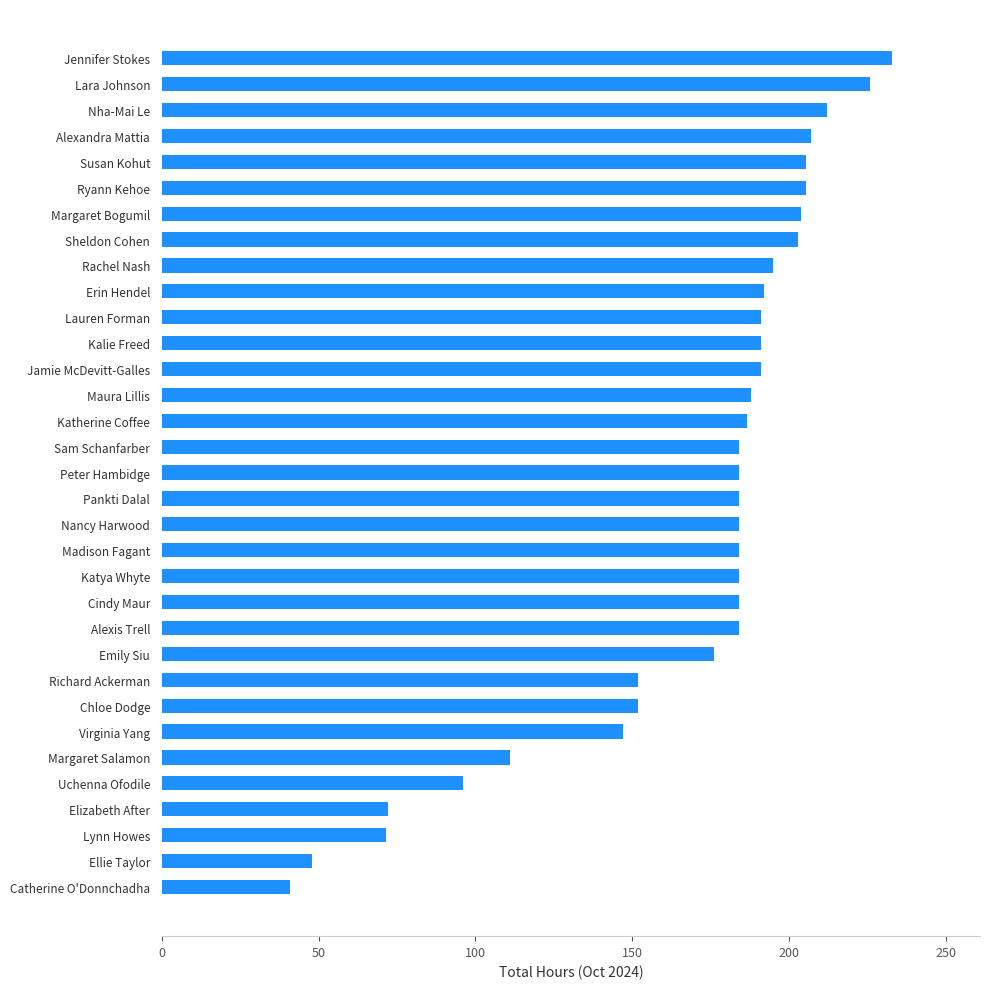

What is the sum of all values?

5569.0